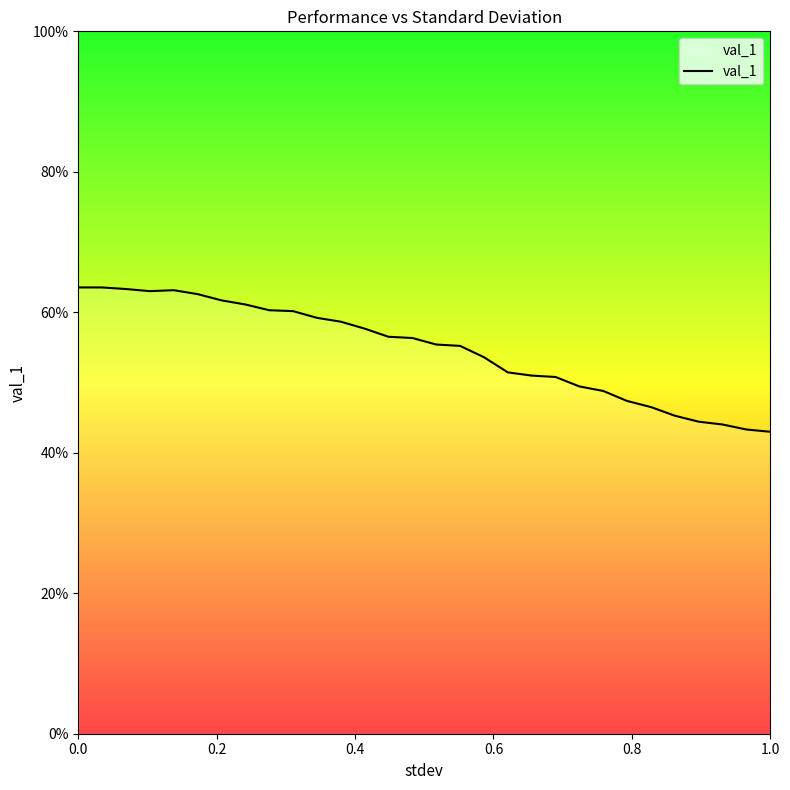

What is the difference between the second highest and second lowest values?

0.2